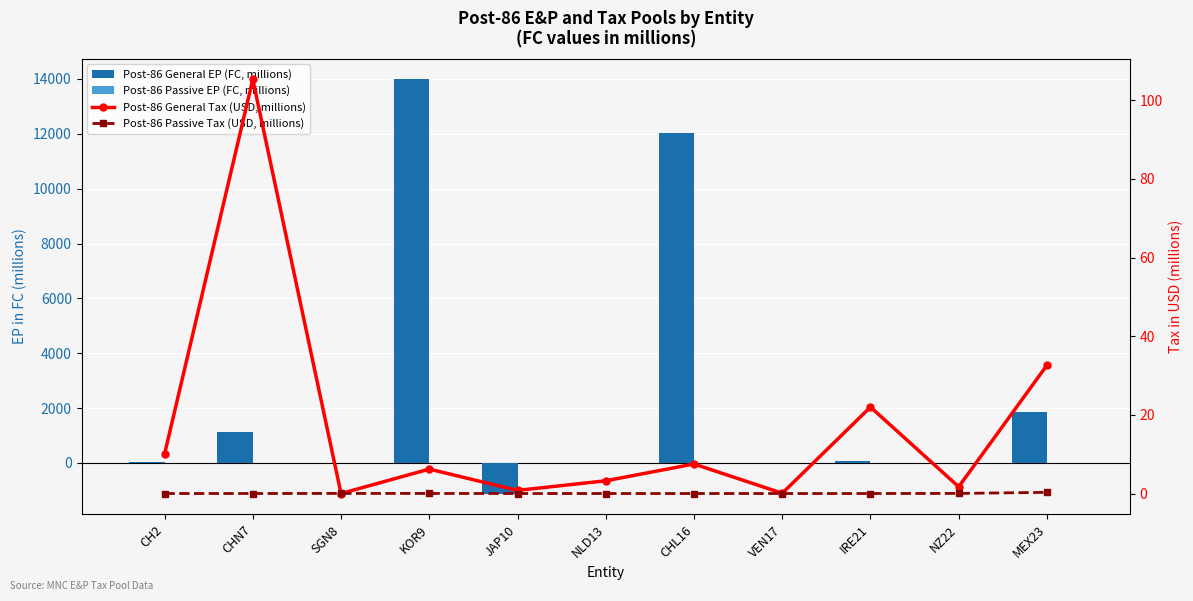

How many series are shown in this chart?

4